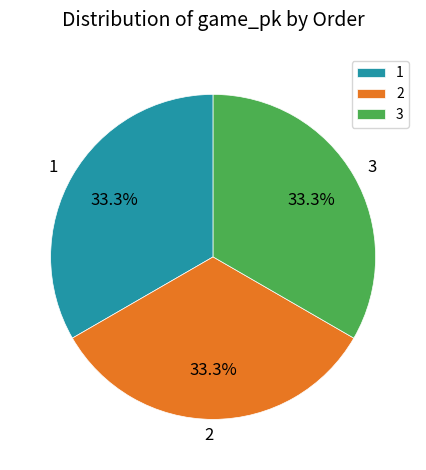

Is it true that 1 is 33% of the pie?

True